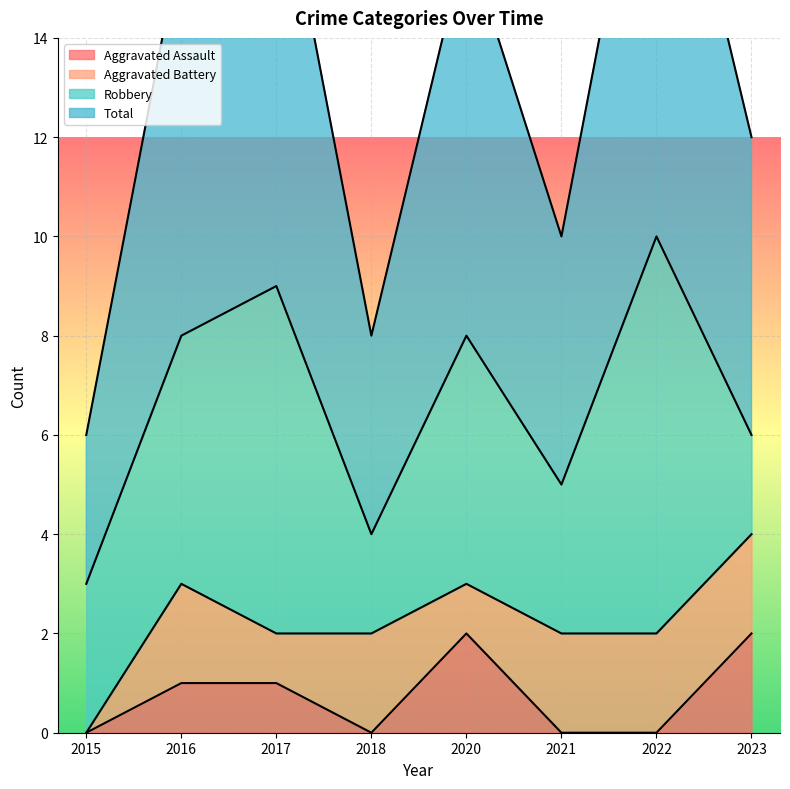

What is the spread (max minus min) of values at 2023?

4